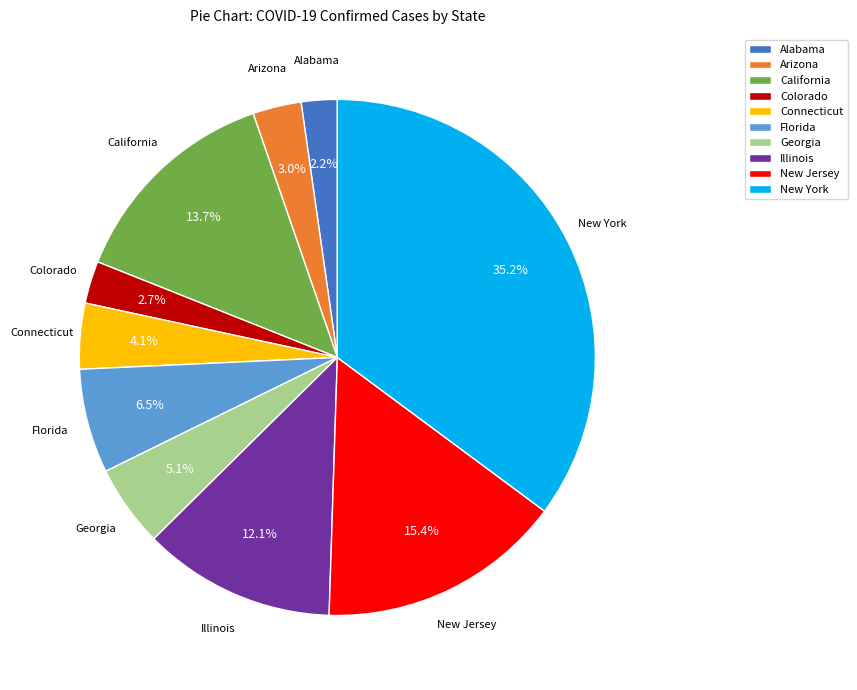

To the nearest percent, what portion does Connecticut represent?

4%